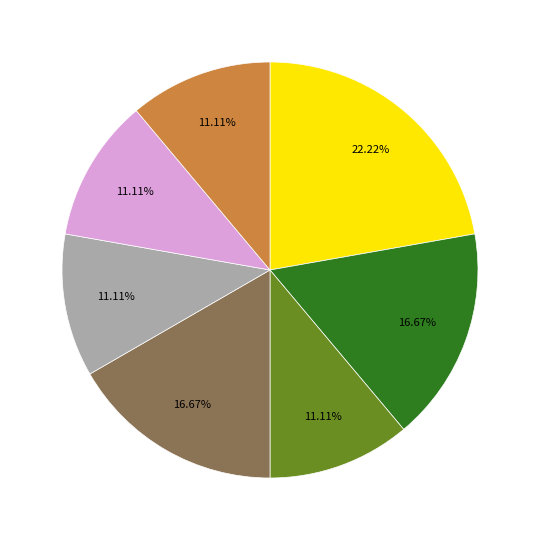

How many segments does this pie chart have?

7